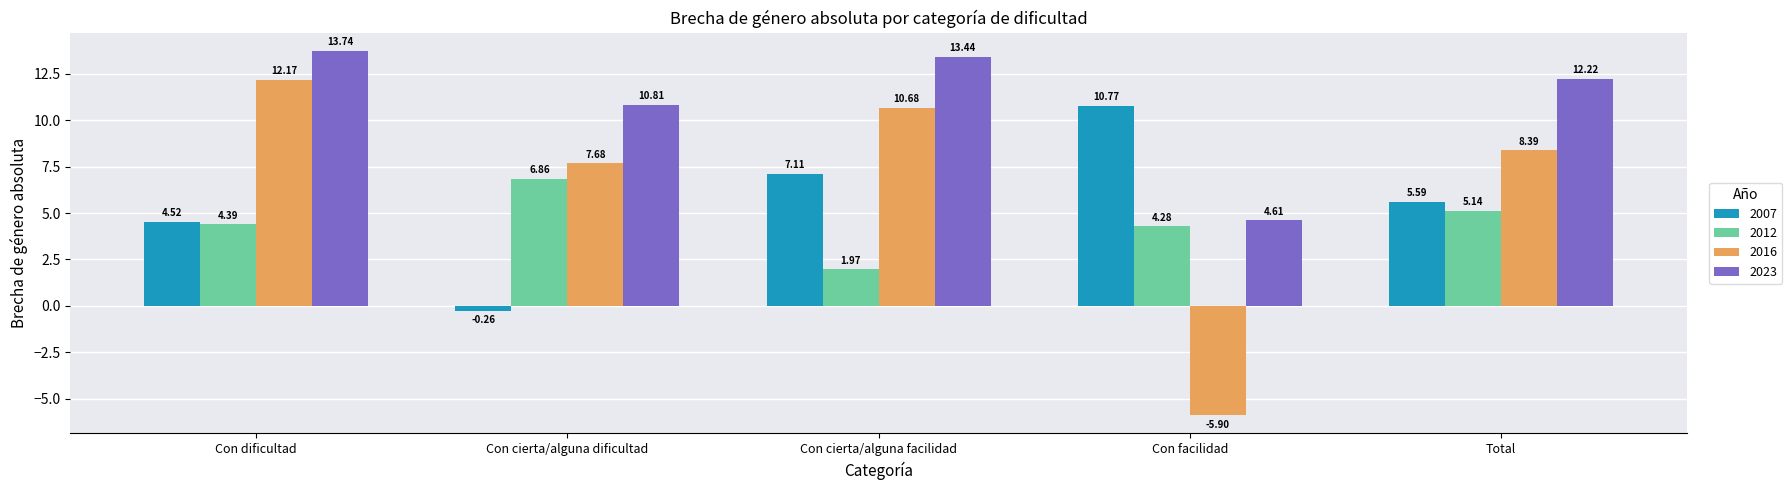

Between Con dificultad and Con facilidad, which series saw the biggest shift?

2016